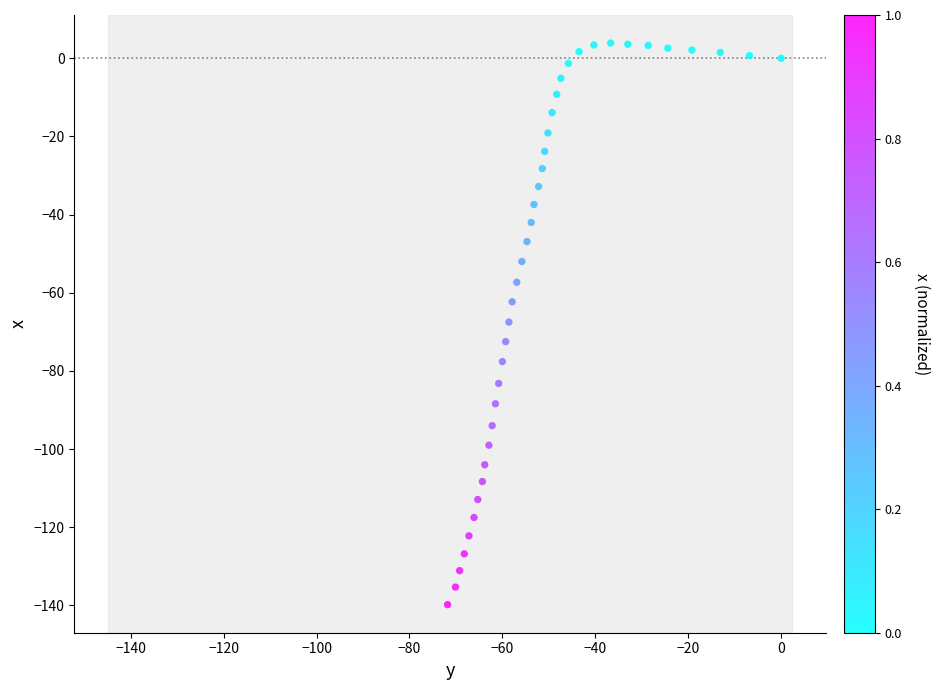

What is the range of Y values (max minus min)?

143.7